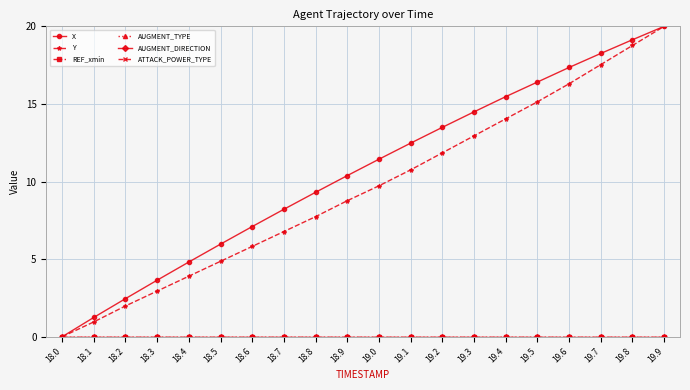

At which label does AUGMENT_DIRECTION reach its minimum?

18.0